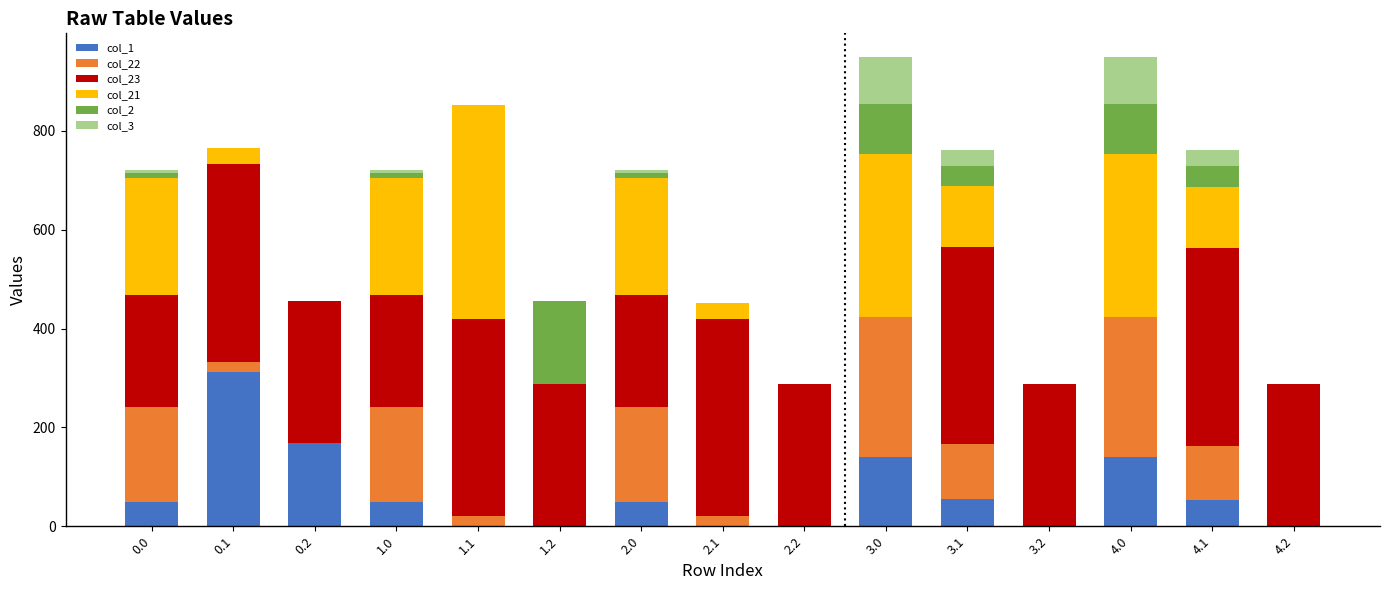

What is the total value across all series at 4.1?

761.7